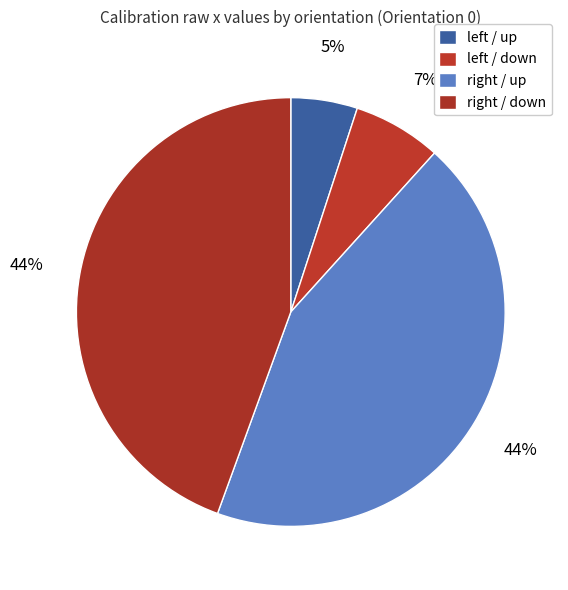

How many slices are in this pie chart?

4